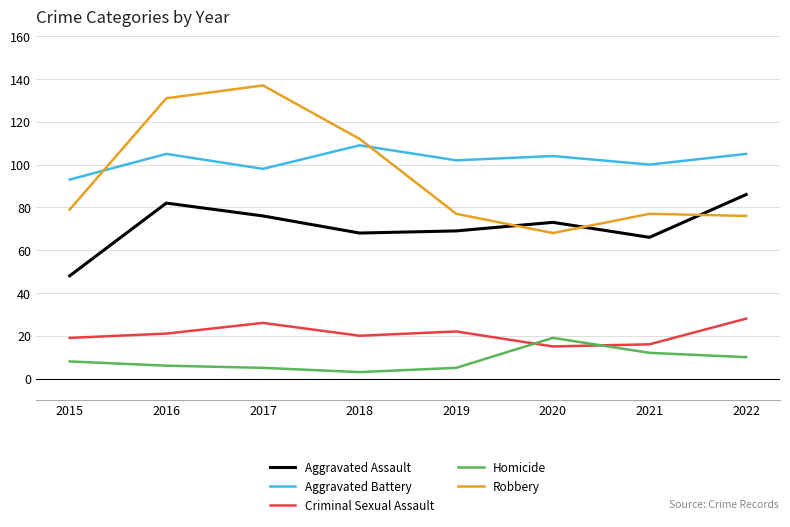

Which category has the lowest value across all series?

2018